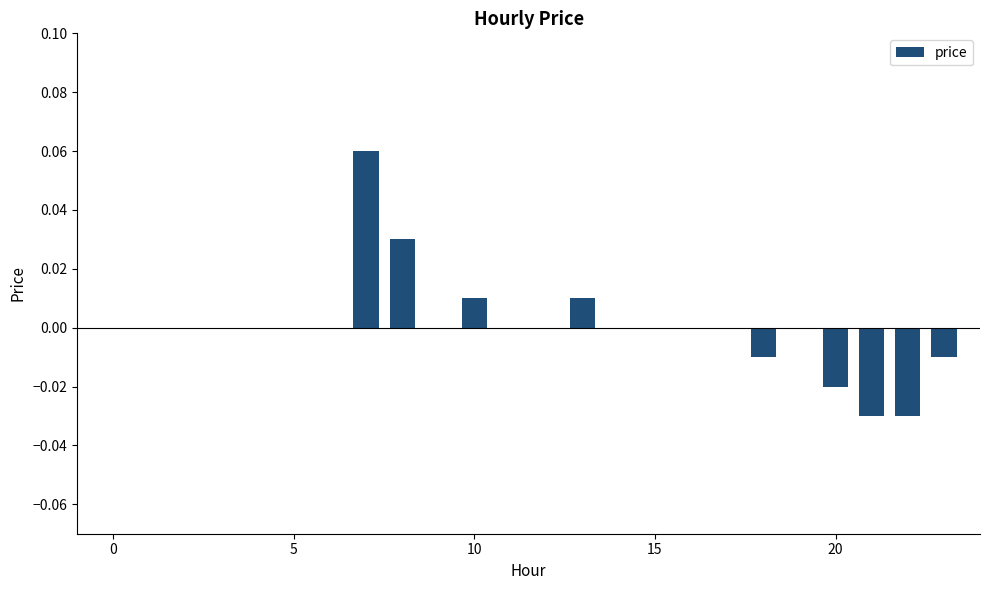

Count the number of data series in this chart.

1